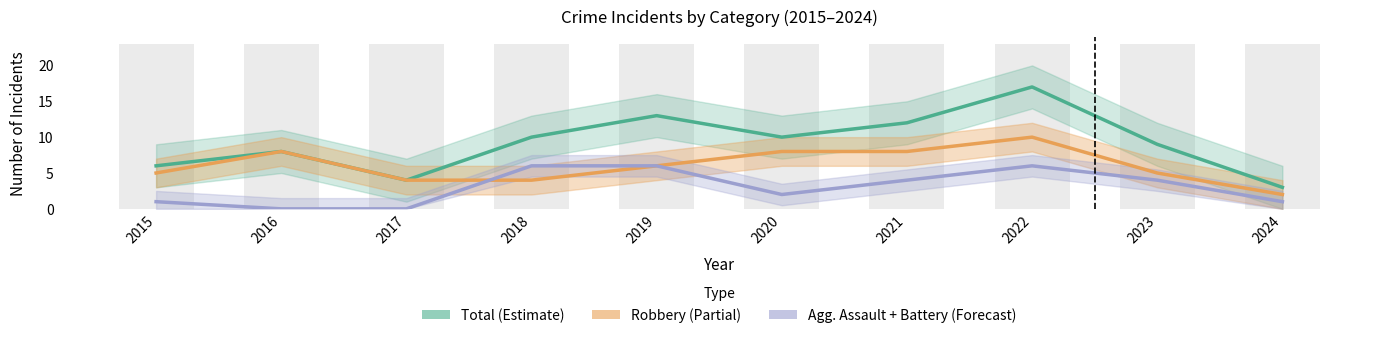

Which series changed the most between 2017 and 2022?

Total (Estimate)